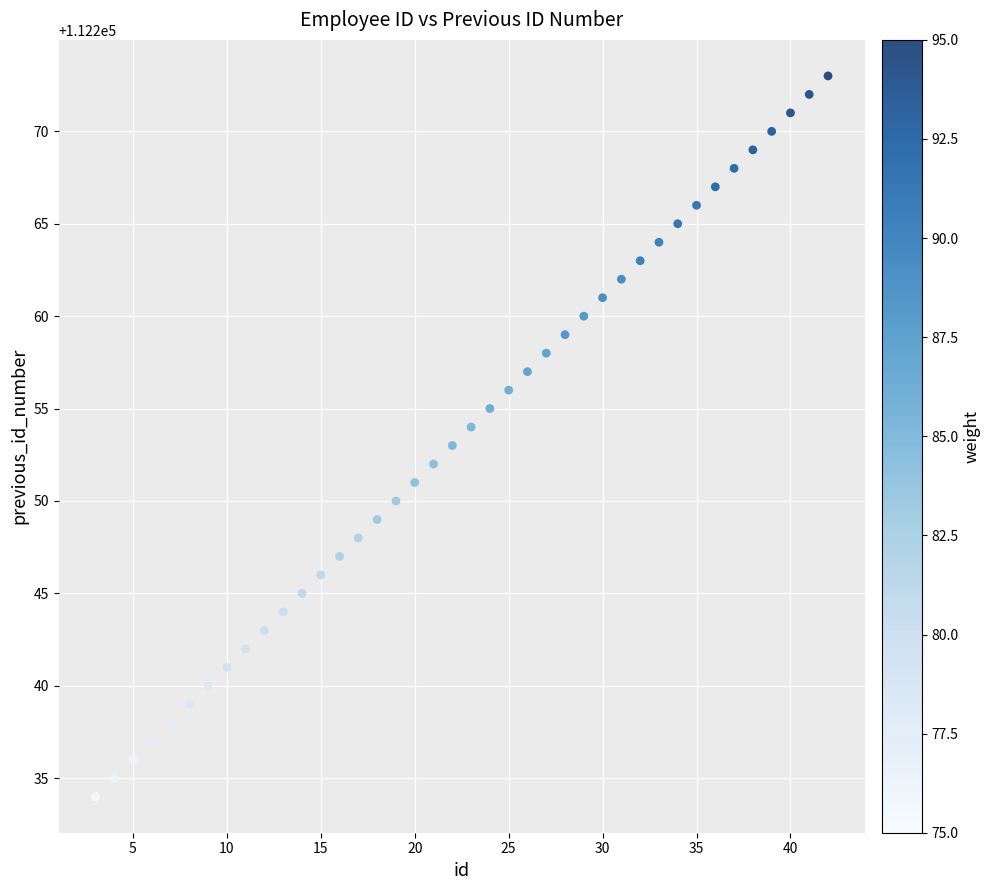

What is the range of X values (max minus min)?

39